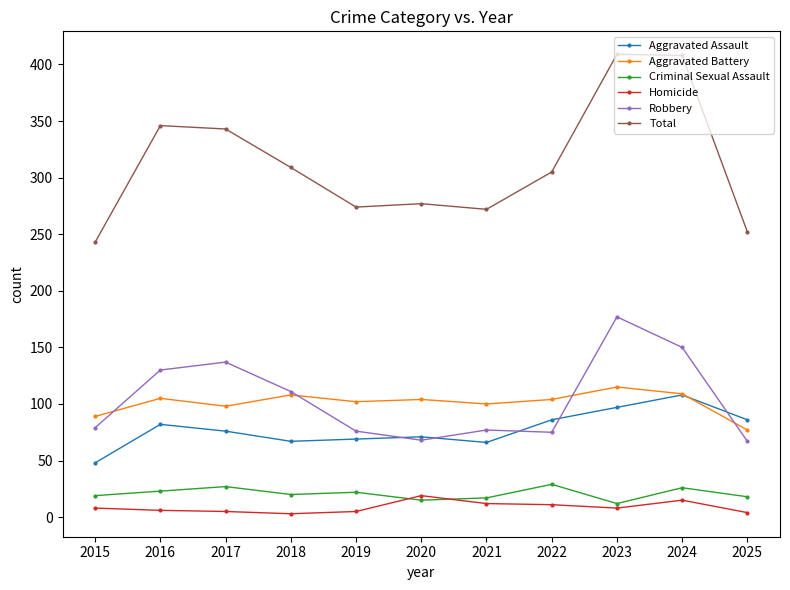

Between 2015 and 2021, which series saw the biggest shift?

Total